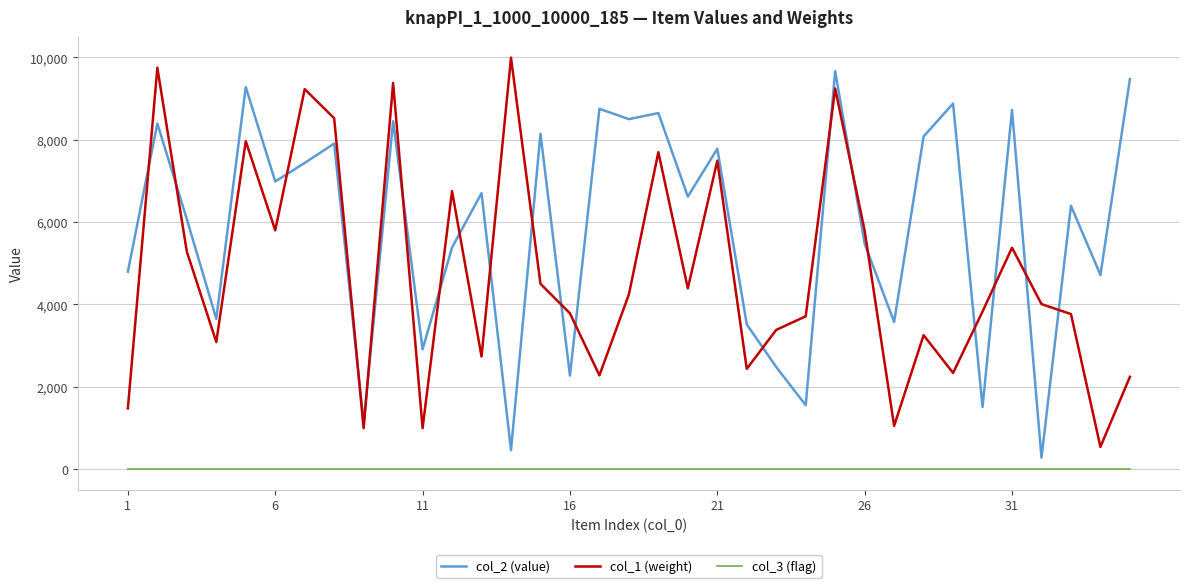

True or false: col_1 (weight) and col_3 (flag) intersect in this chart.

False